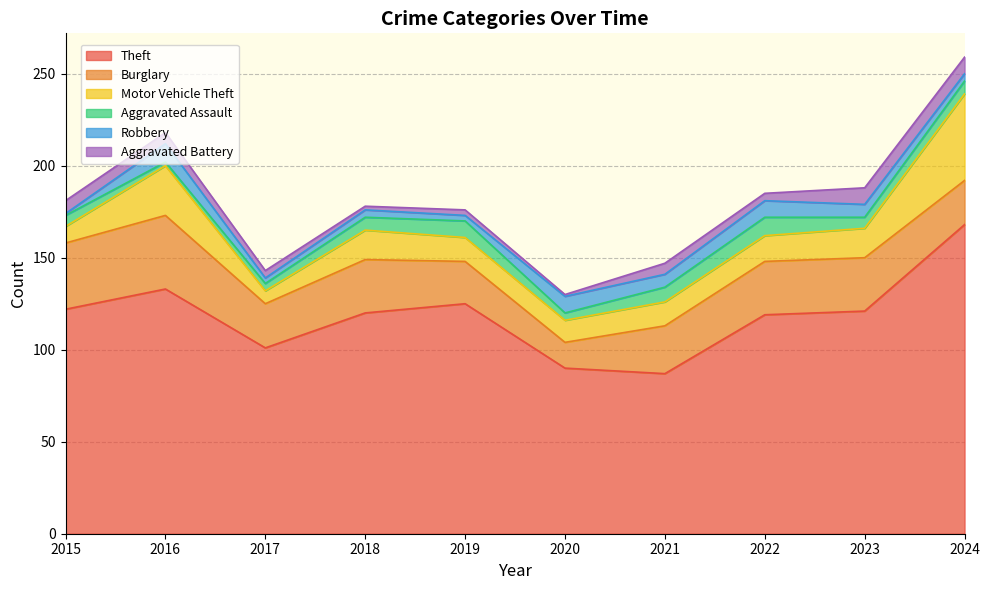

What is the difference between the Aggravated Battery values at 2017 and 2018?

2